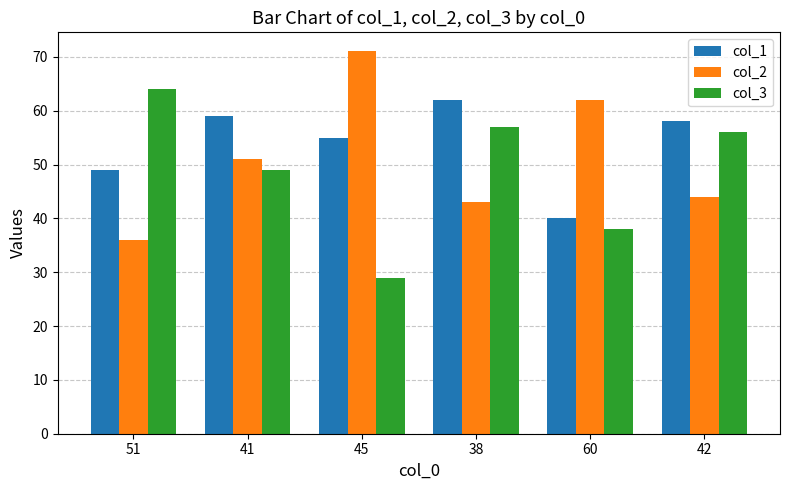

The col_1 series shows 40 at 60. True or false?

True